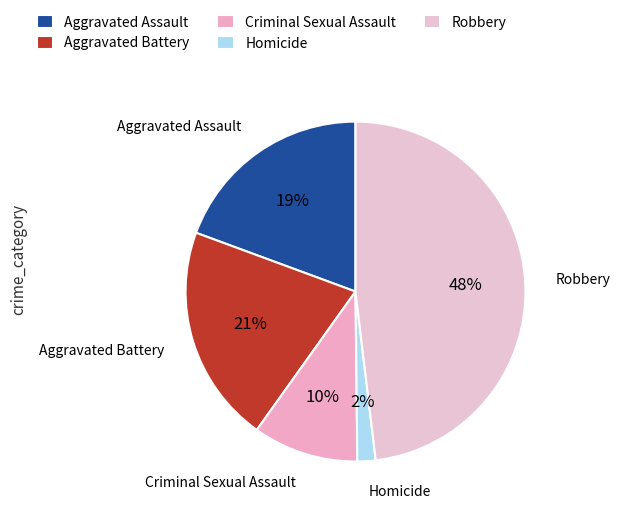

Between Aggravated Battery and Homicide, which is larger?

Aggravated Battery